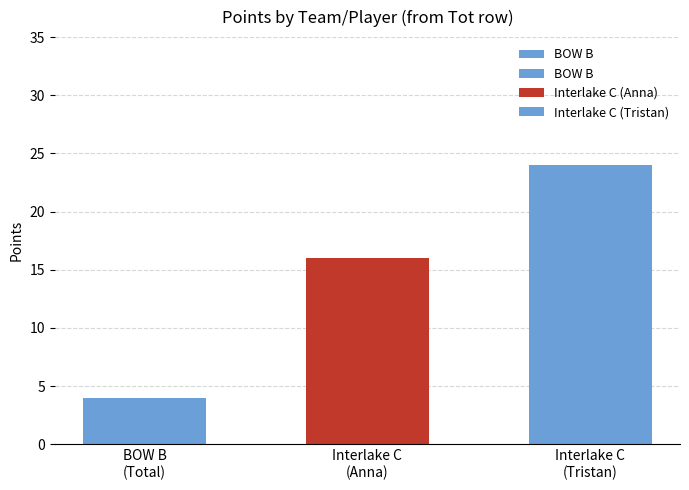

Does the chart contain stacked bars?

No